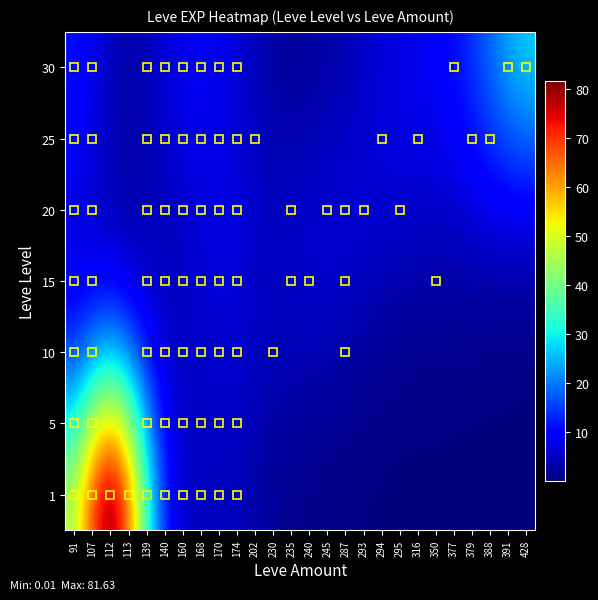

What is the maximum value shown in the chart?

81.6